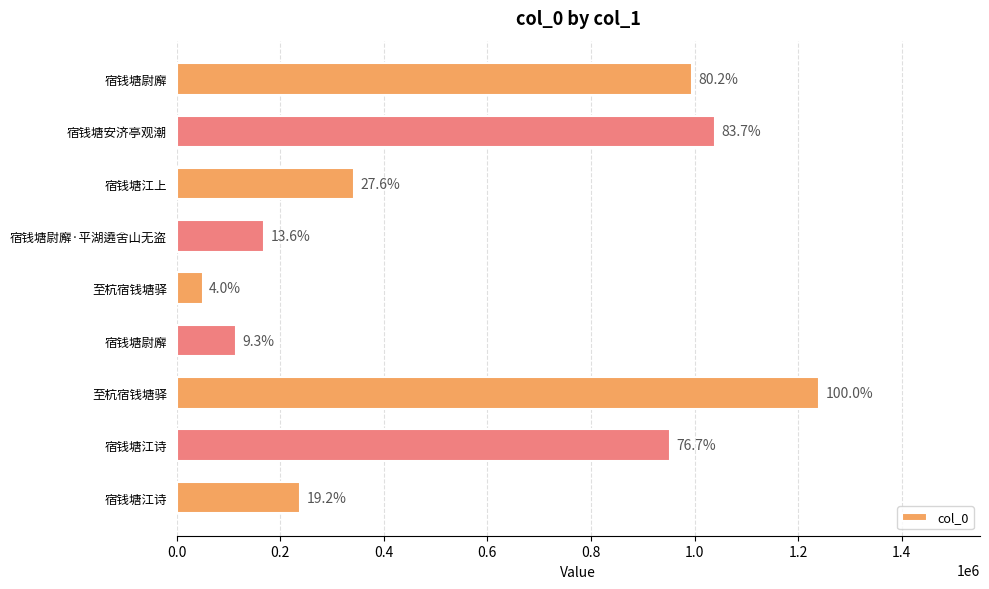

What is the minimum value shown in the chart?

50092